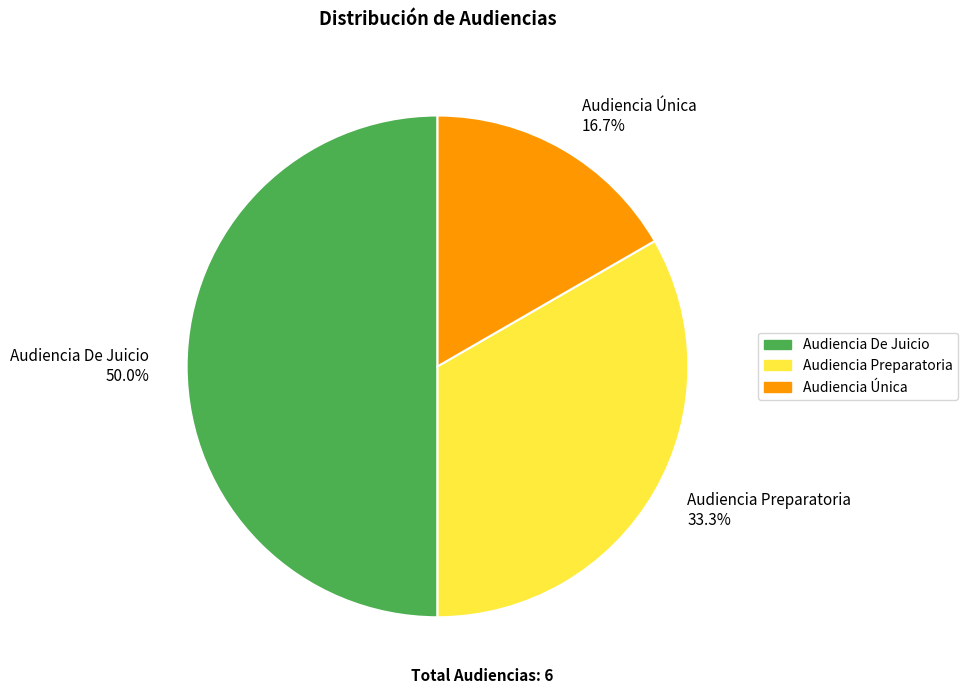

What percentage is the Audiencia Preparatoria slice, to the nearest percent?

33%